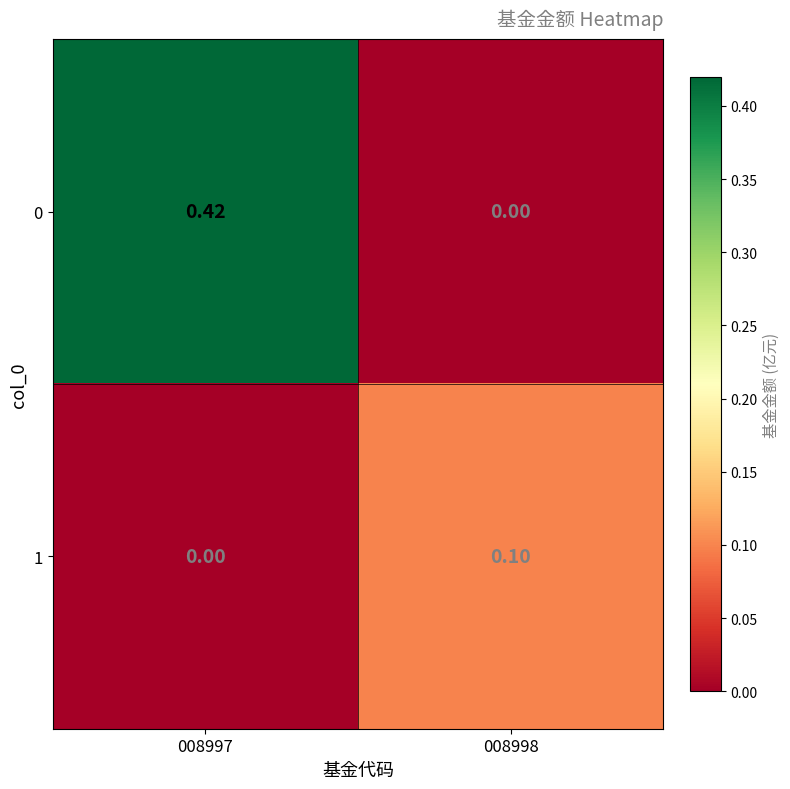

Is the value of 1 at 008998 greater than the value of 0 at 008997?

No